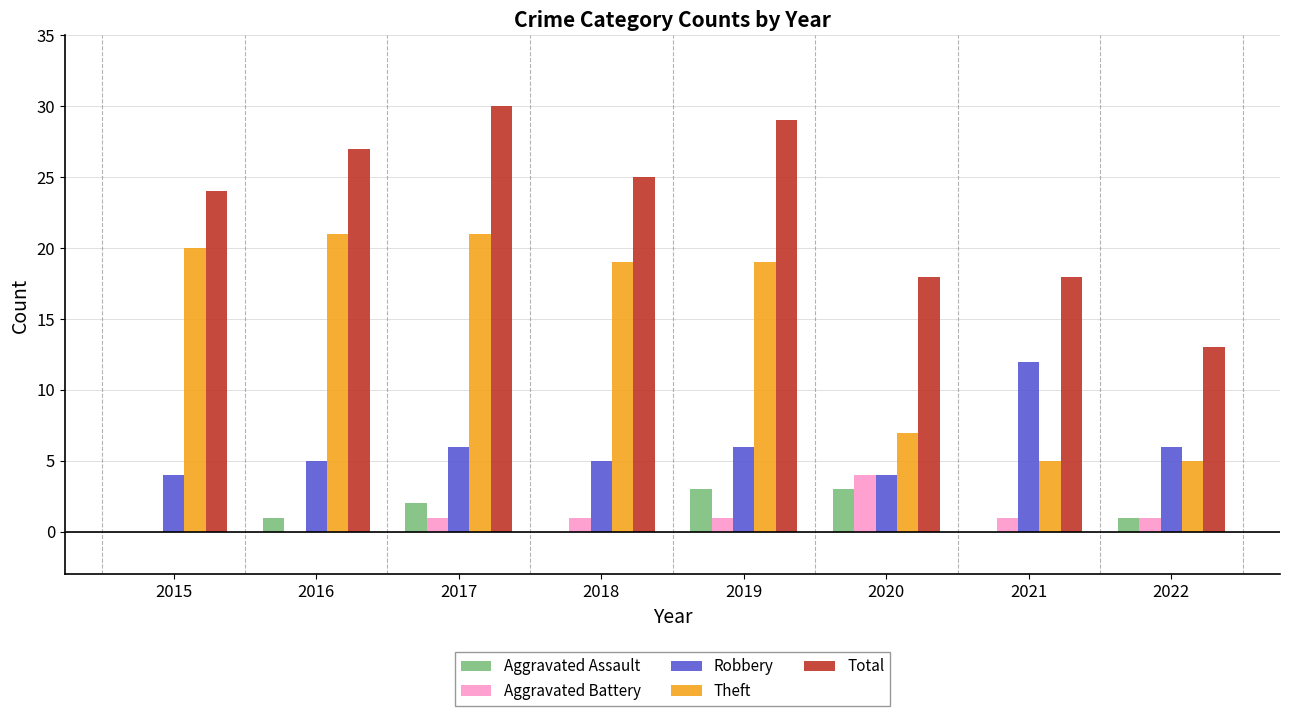

How many data points does each series have?

8